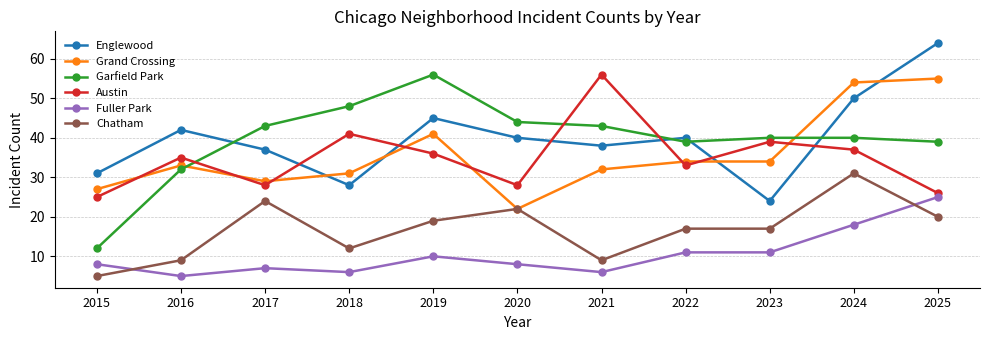

What is the maximum value for Grand Crossing?

55